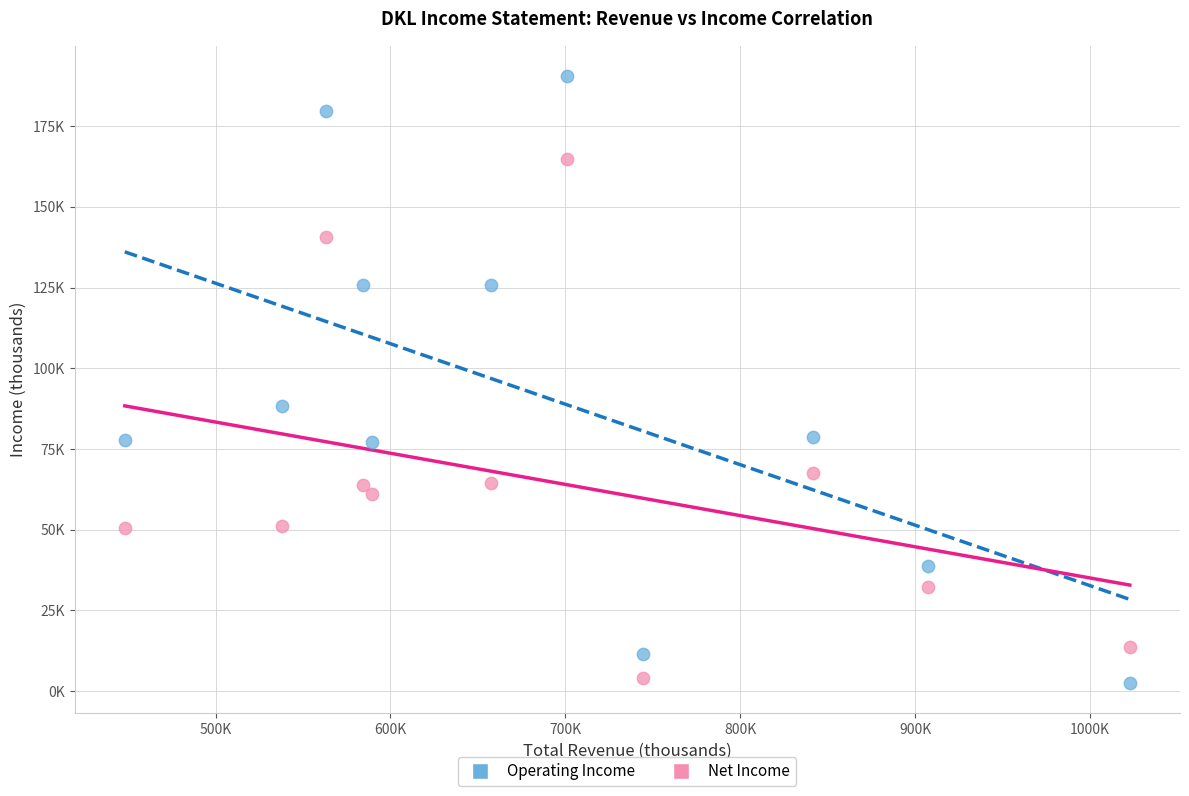

What are all the series names shown in the legend?

Operating Income, Net Income